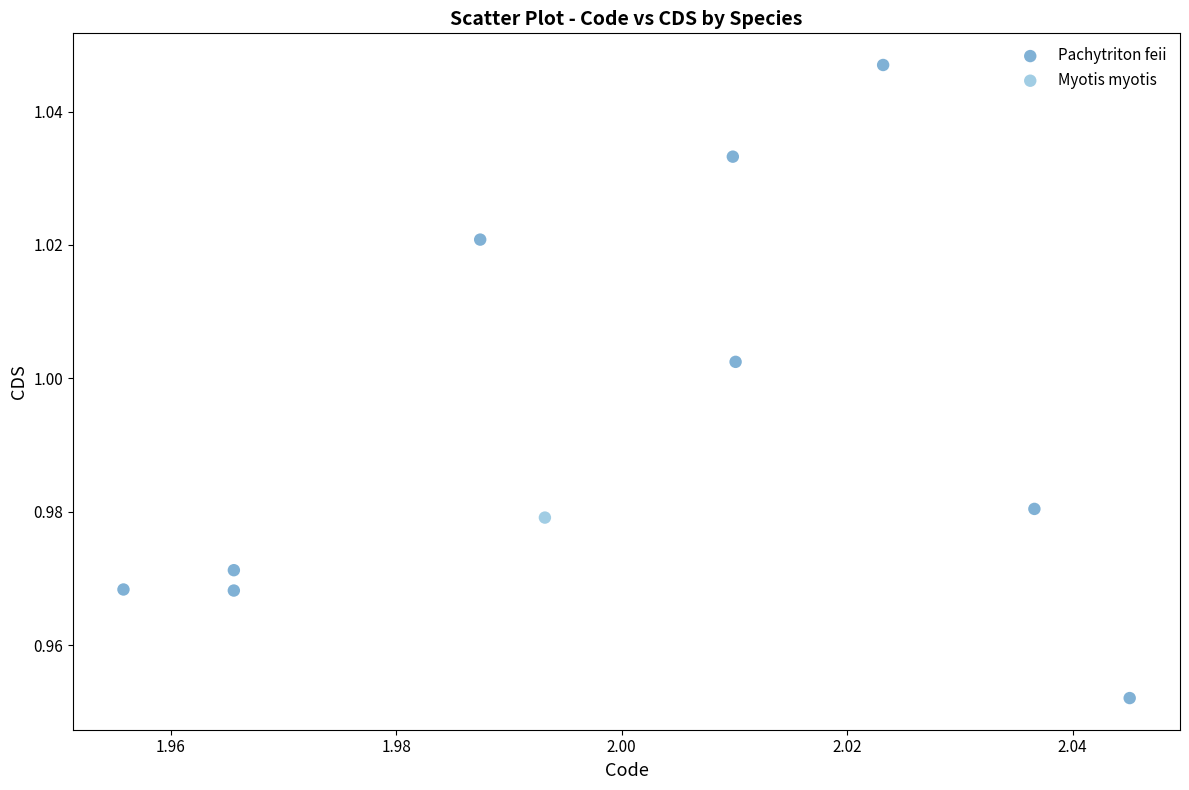

What are all the series names shown in the legend?

Pachytriton feii, Myotis myotis